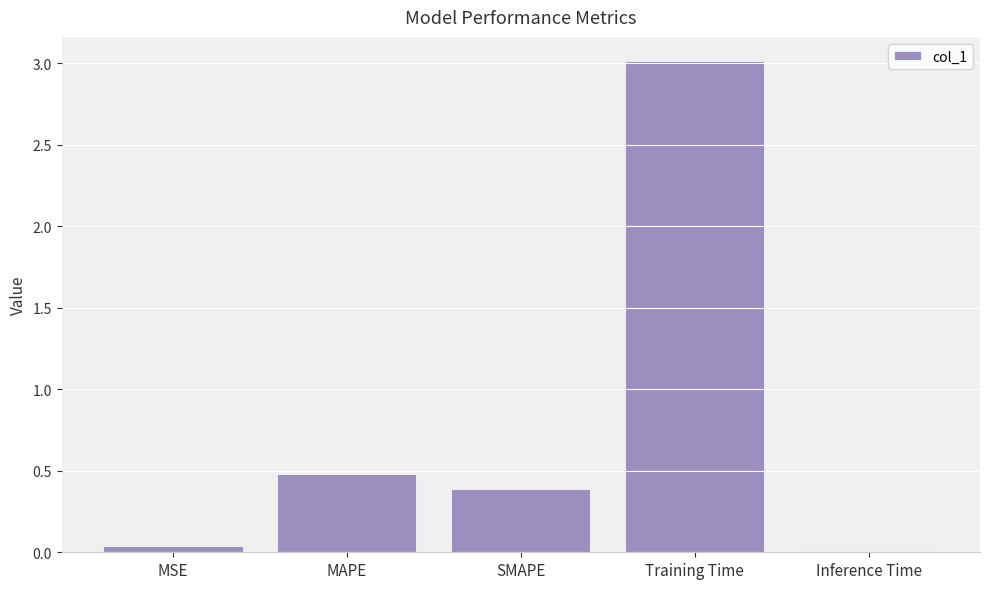

The value at SMAPE is 0.4. True or false?

True